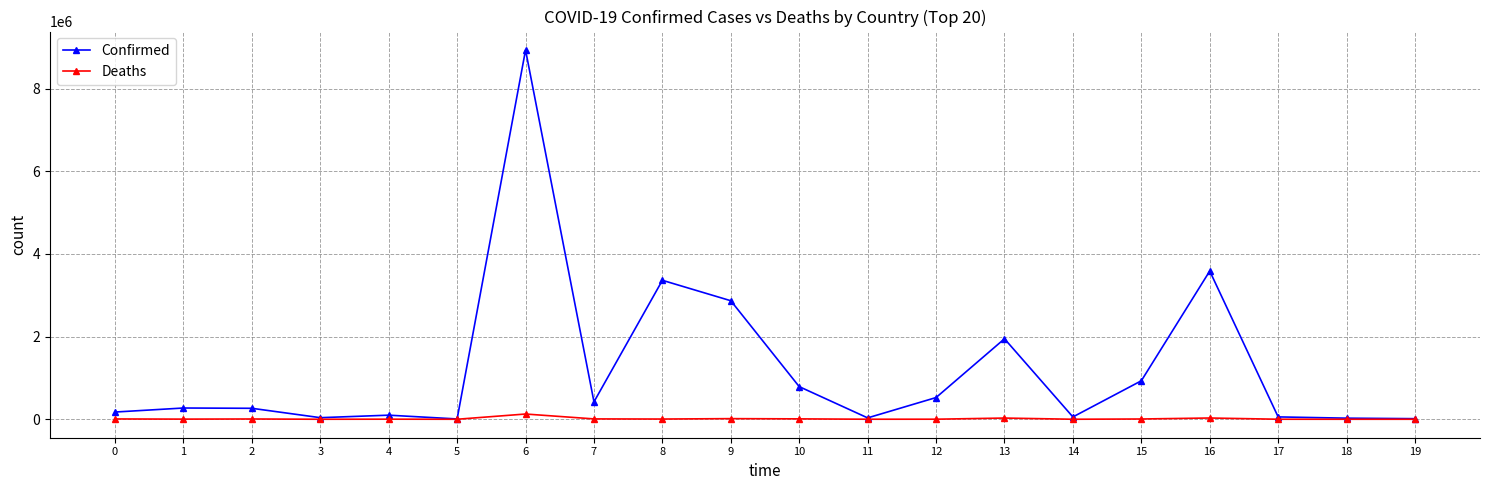

At which category is the sum across all series the highest?

6